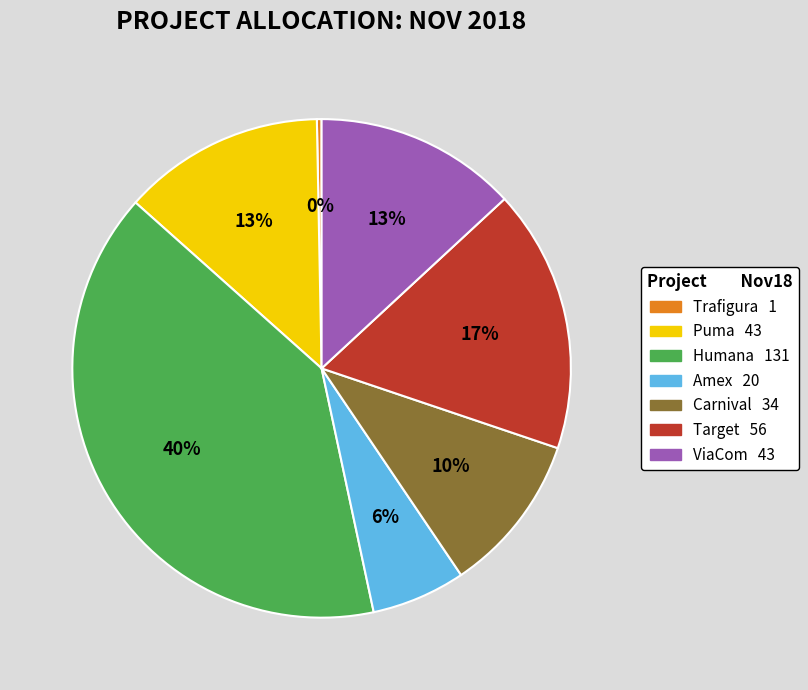

Is there a majority slice in this chart?

No